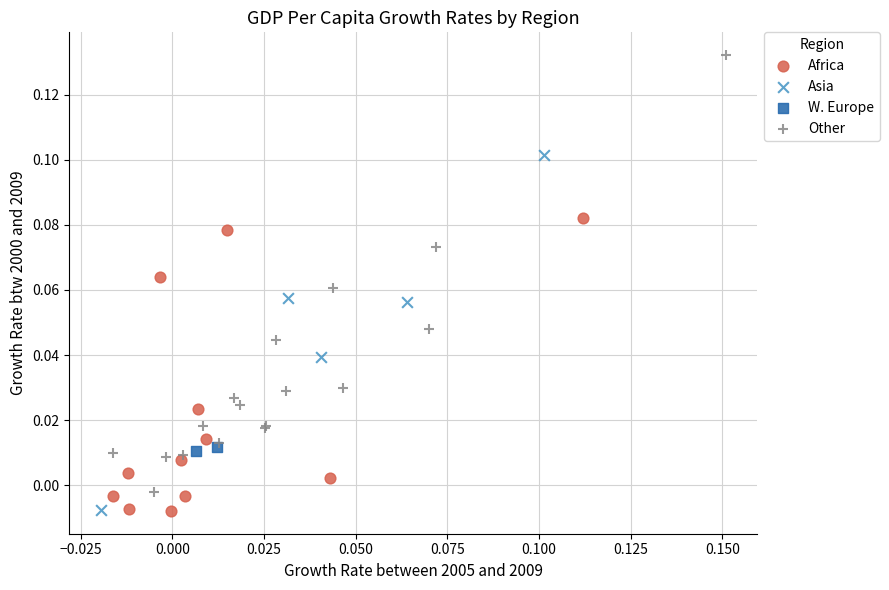

Which series reaches the maximum Y coordinate?

Other